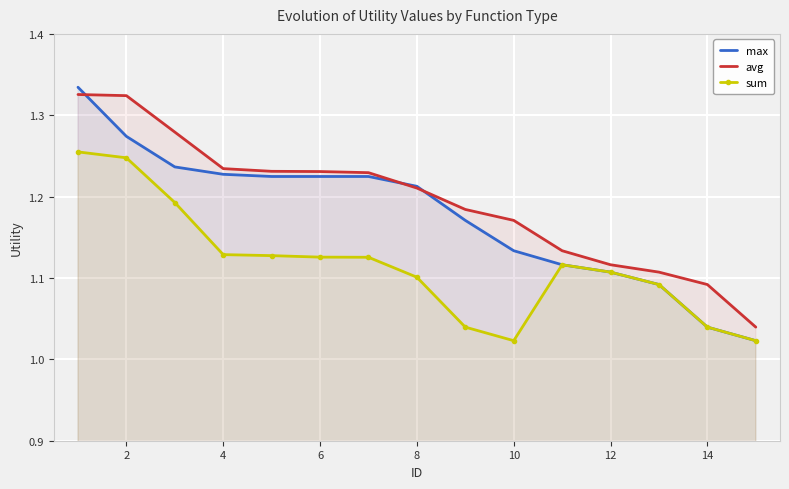

What is the greatest value displayed?

1.3